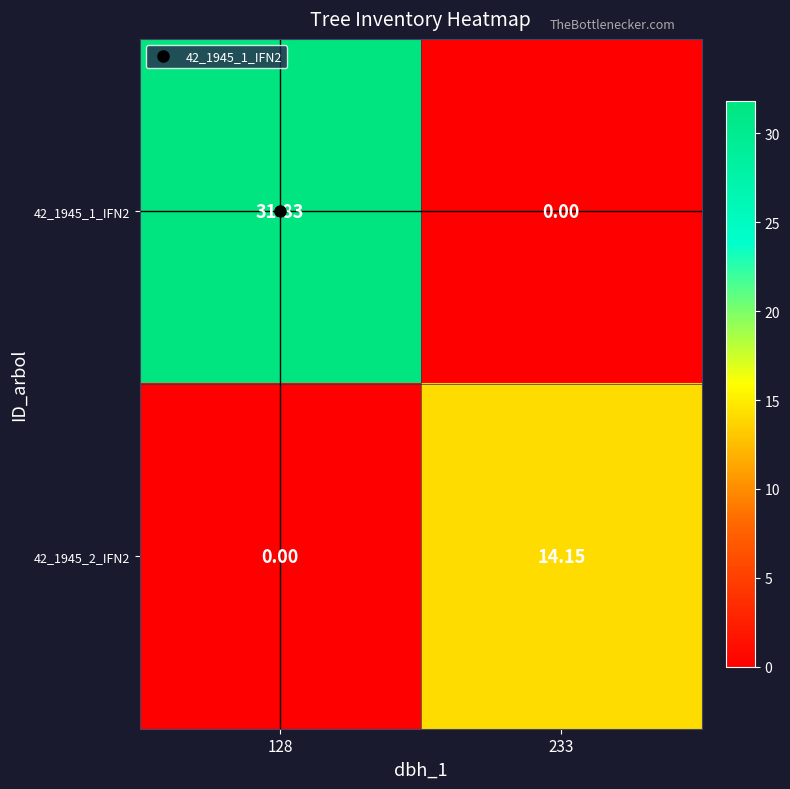

How many data points in 42_1945_1_IFN2 are above 31?

1